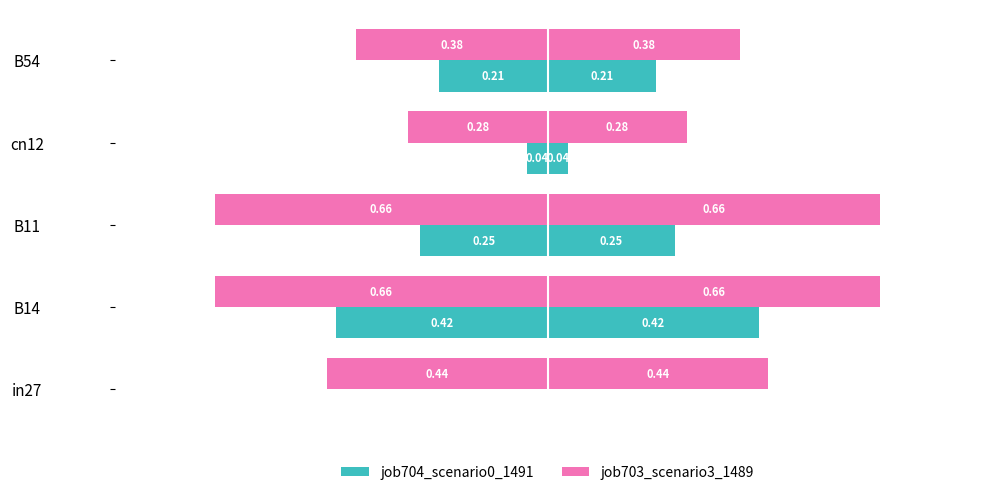

Reading left to right, transcribe all the data shown in this chart.

job704_scenario0_1491: 0.0	-0.4	-0.3	-0.0	-0.2
job703_scenario3_1489: -0.4	-0.7	-0.7	-0.3	-0.4